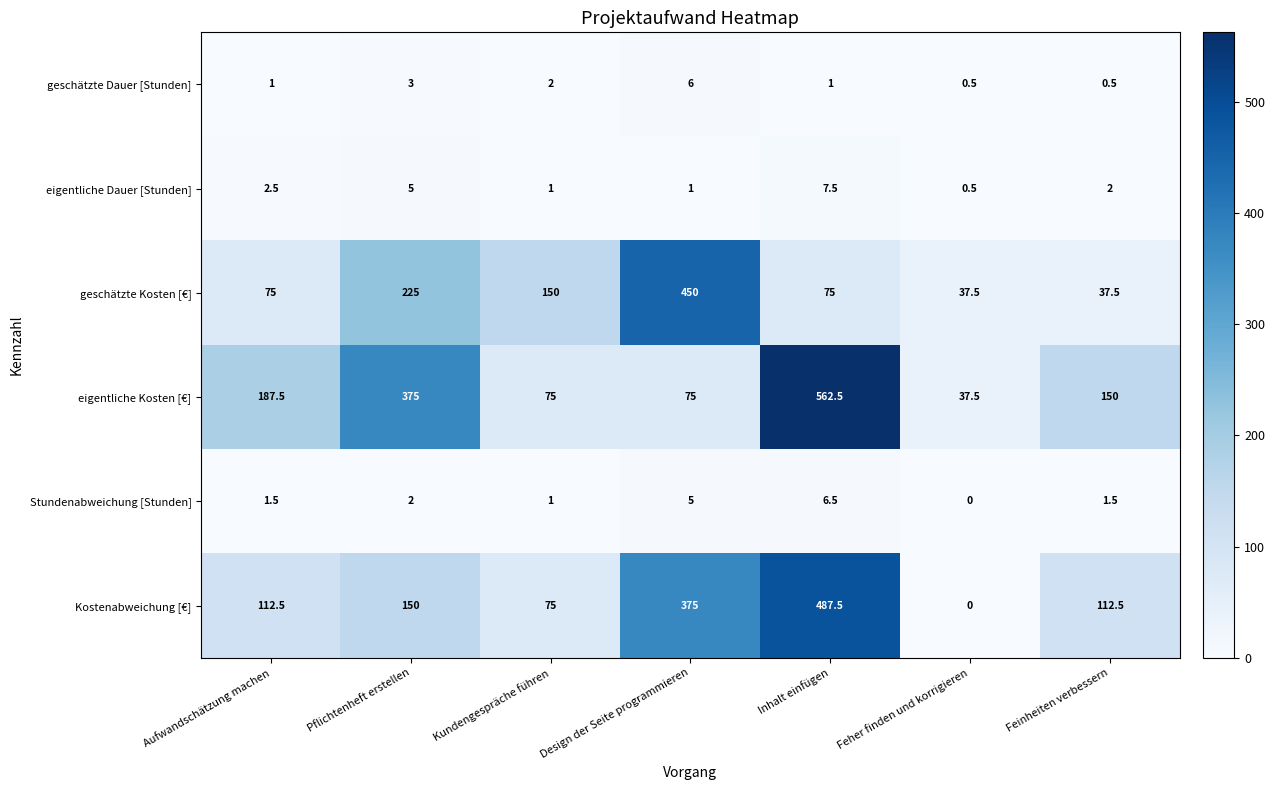

At which category is the sum across all series the highest?

Inhalt einfügen